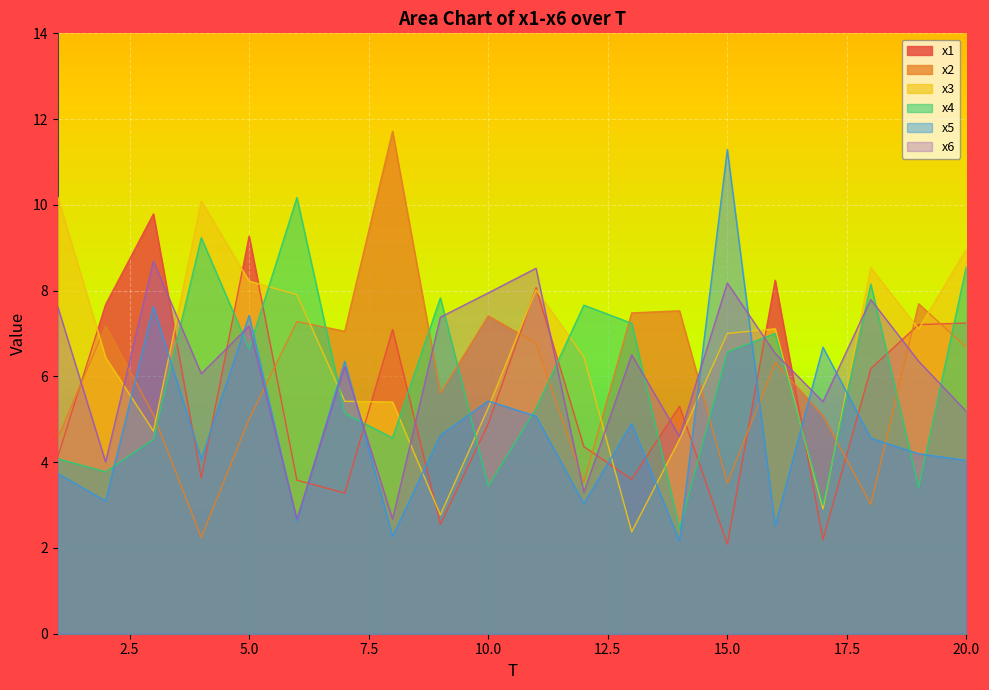

Reading right to left, extract all data points from this chart.

x1: 20=7.2	19=7.2	18=6.2	17=2.2	16=8.2	15=2.1	14=5.3	13=3.6	12=4.4	11=8.1	10=4.9	9=2.6	8=7.1	7=3.3	6=3.6	5=9.3	4=3.6	3=9.8	2=7.7	1=4.1
x2: 20=6.7	19=7.7	18=3.0	17=5.1	16=6.3	15=3.5	14=7.5	13=7.5	12=3.5	11=6.8	10=7.4	9=5.6	8=11.7	7=7.1	6=7.3	5=5.0	4=2.2	3=5.1	2=7.2	1=4.6
x3: 20=9.0	19=7.1	18=8.5	17=2.9	16=7.1	15=7.0	14=4.5	13=2.4	12=6.5	11=8.0	10=5.3	9=2.8	8=5.4	7=5.4	6=7.9	5=8.2	4=10.1	3=4.7	2=6.4	1=10.2
x4: 20=8.6	19=3.4	18=8.2	17=3.0	16=7.0	15=6.6	14=2.4	13=7.2	12=7.7	11=5.3	10=3.4	9=7.8	8=4.6	7=5.1	6=10.2	5=6.6	4=9.2	3=4.5	2=3.8	1=4.1
x5: 20=4.0	19=4.2	18=4.6	17=6.7	16=2.5	15=11.3	14=2.2	13=4.9	12=3.0	11=5.1	10=5.4	9=4.6	8=2.3	7=6.4	6=2.6	5=7.4	4=4.1	3=7.6	2=3.1	1=3.7
x6: 20=5.2	19=6.4	18=7.8	17=5.4	16=6.5	15=8.2	14=4.6	13=6.5	12=3.3	11=8.5	10=7.9	9=7.4	8=2.7	7=6.2	6=2.7	5=7.2	4=6.1	3=8.7	2=4.0	1=7.6